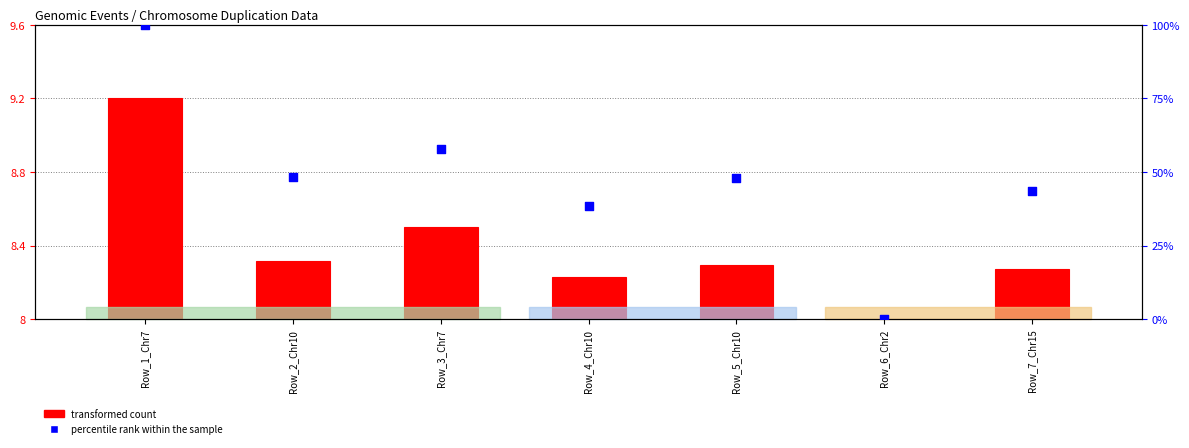

What are all the series names shown in the legend?

transformed count, percentile rank within the sample